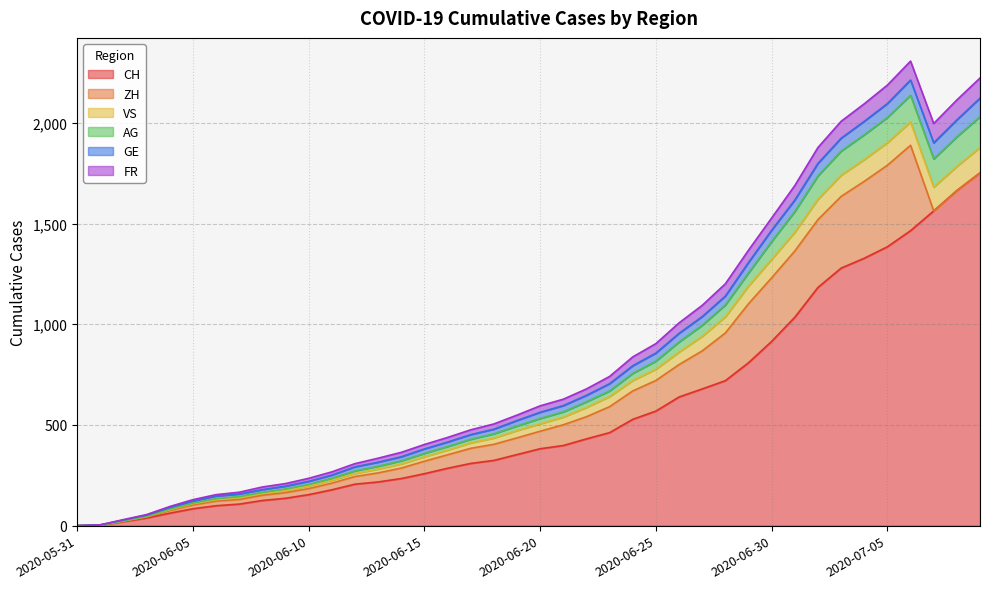

What is the maximum value for CH?

1752